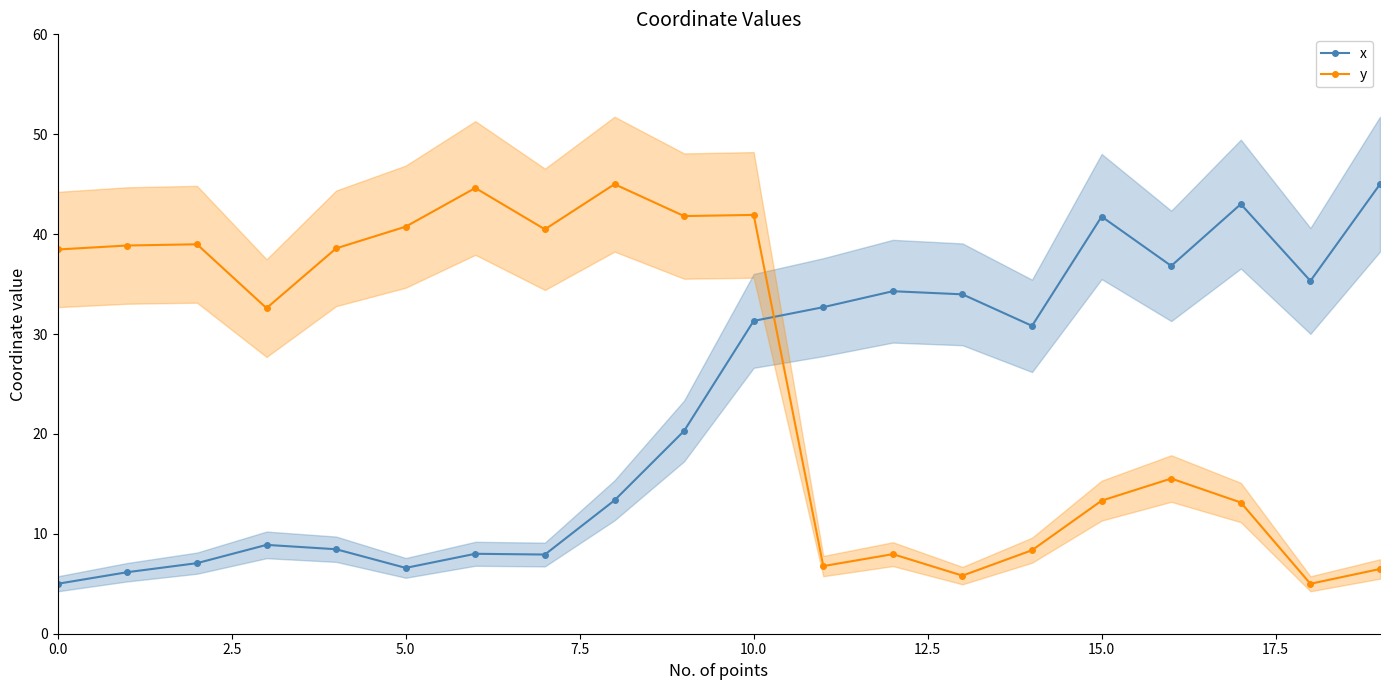

After their last crossing, which series has the higher values: y or x?

x